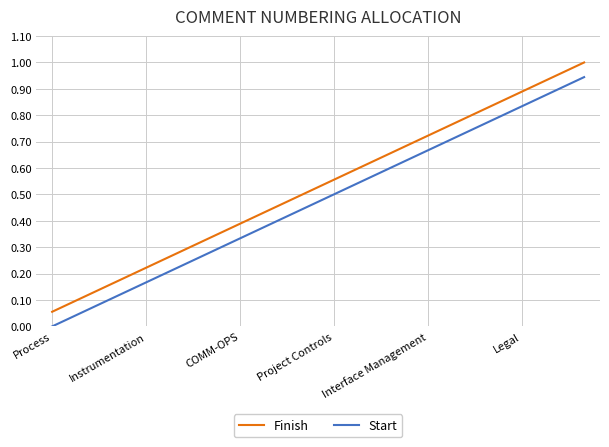

What is the maximum value shown in the chart?

1.0